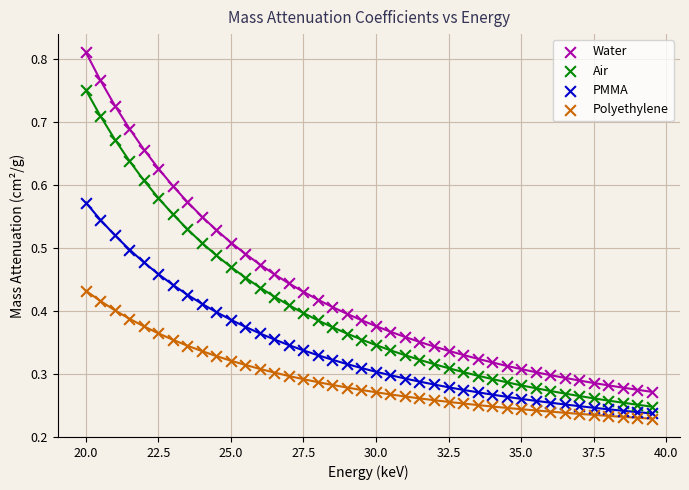

Across all data points, what is the range of X values (max minus min)?

19.5